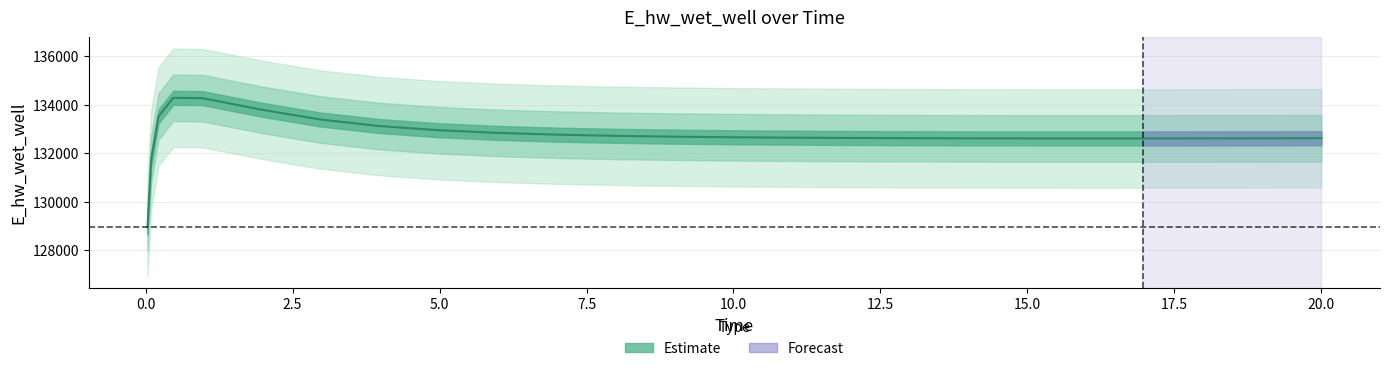

What is the change in value from 6.96875 to 11.96875?

-139.5